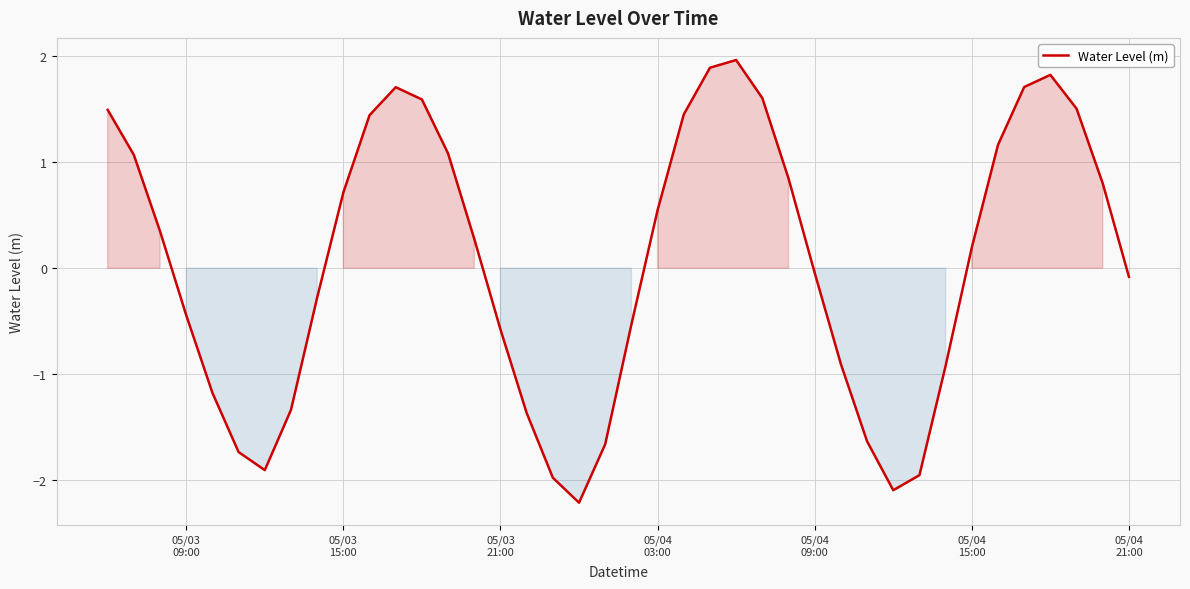

What is the minimum value shown in the chart?

-2.2